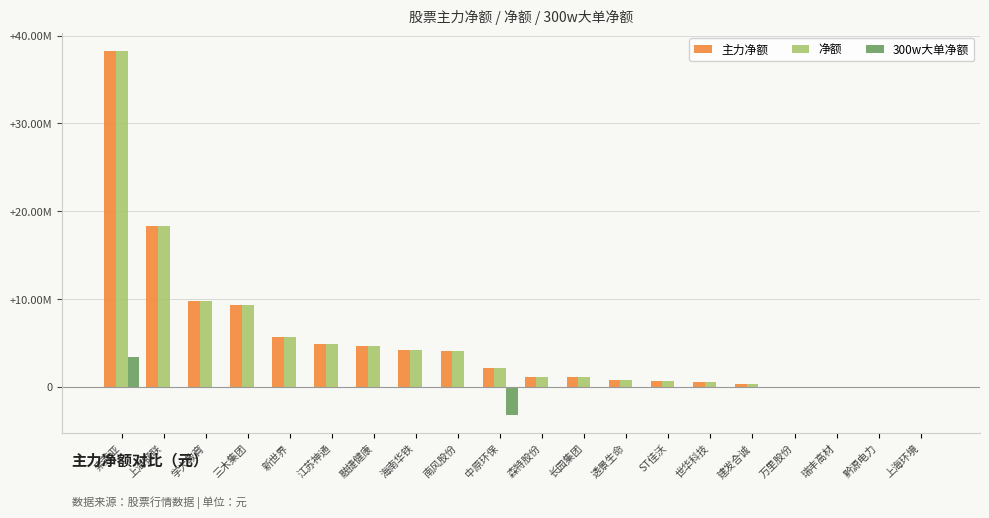

Are the bars horizontal?

No